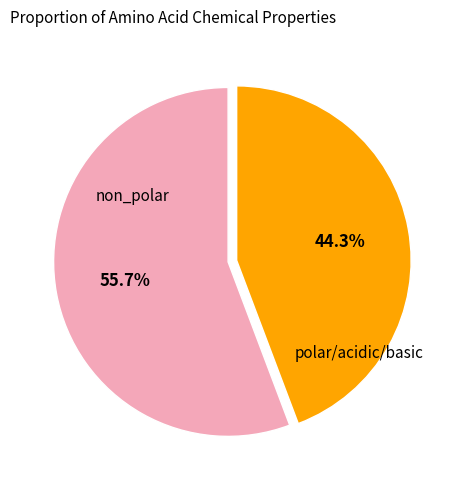

Is there a majority slice in this chart?

Yes